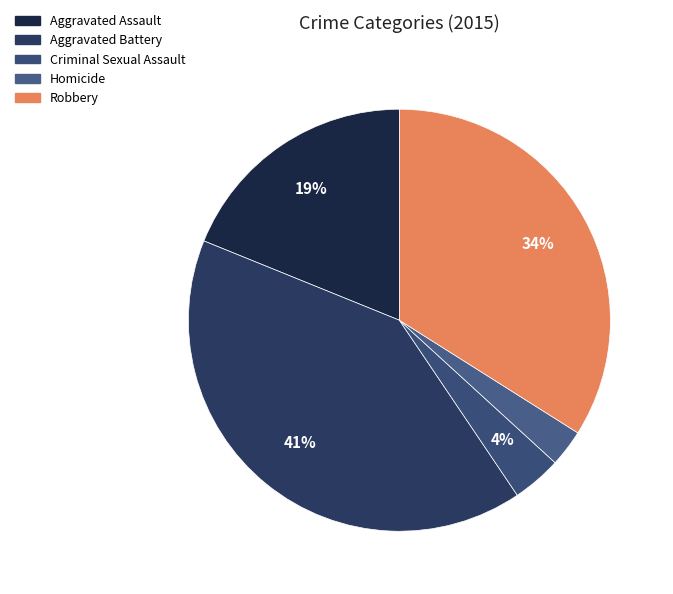

Which slice is the smallest?

Homicide